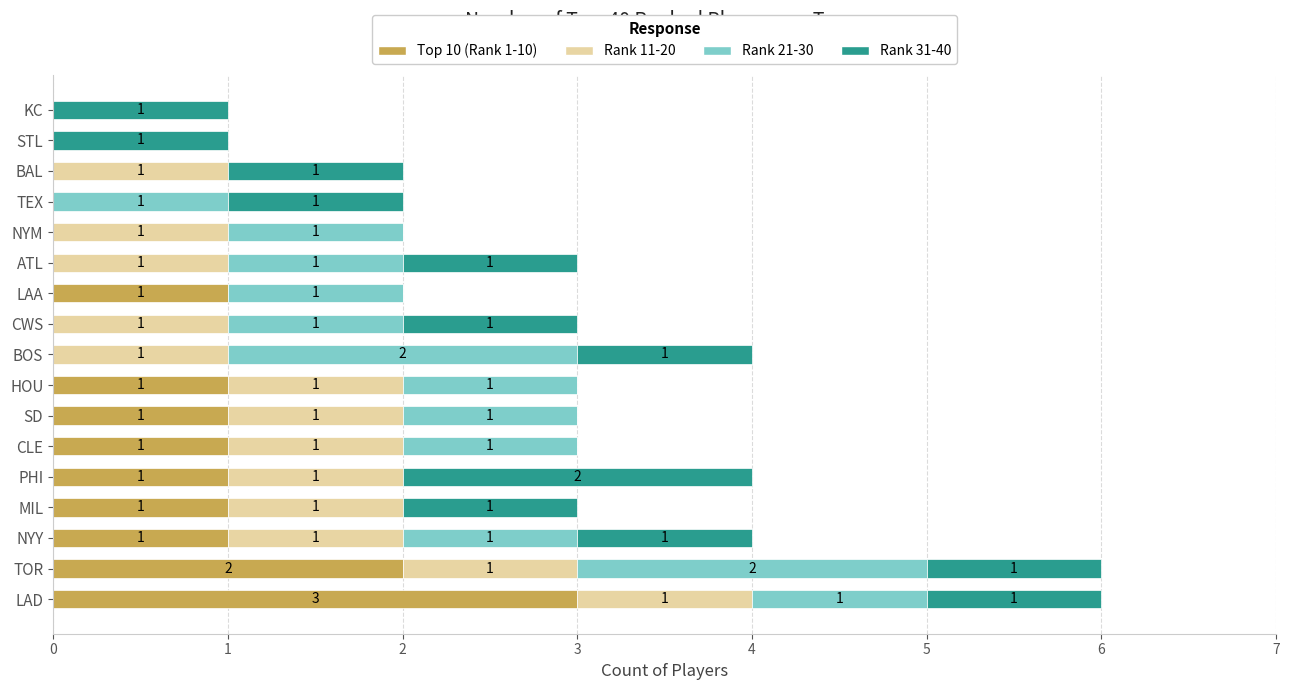

The Top 10 (Rank 1-10) series shows 1 at SD. True or false?

True